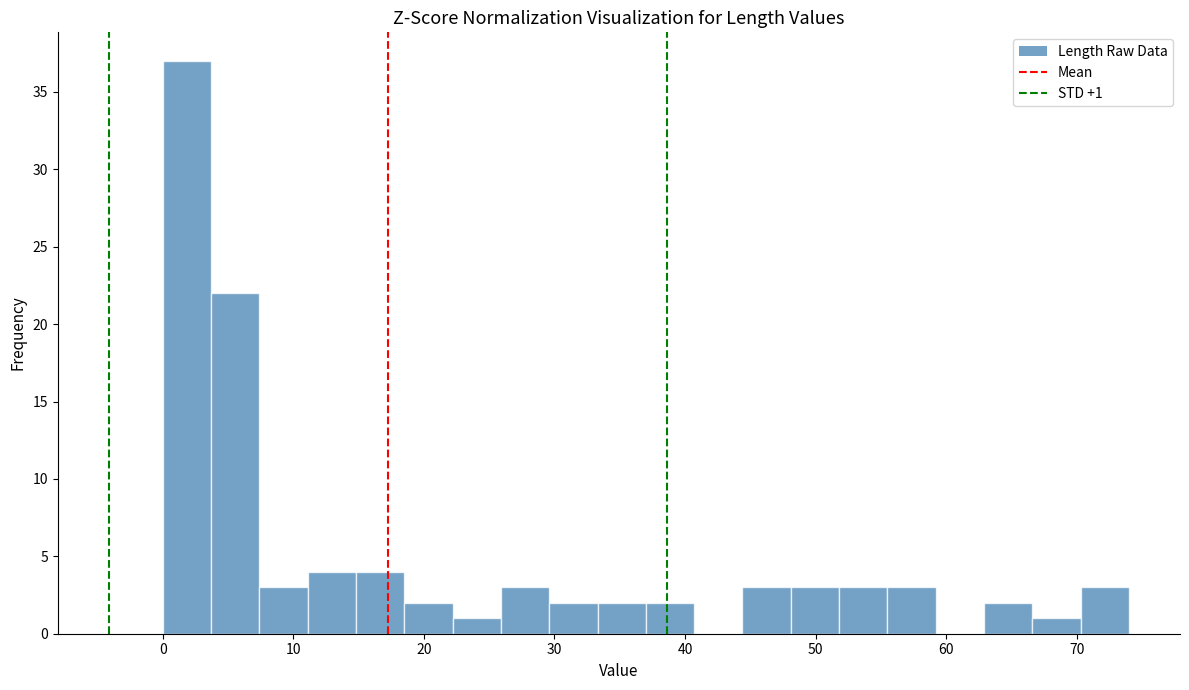

Read against the x-axis, roughly where is the centre of the tallest bar?

2